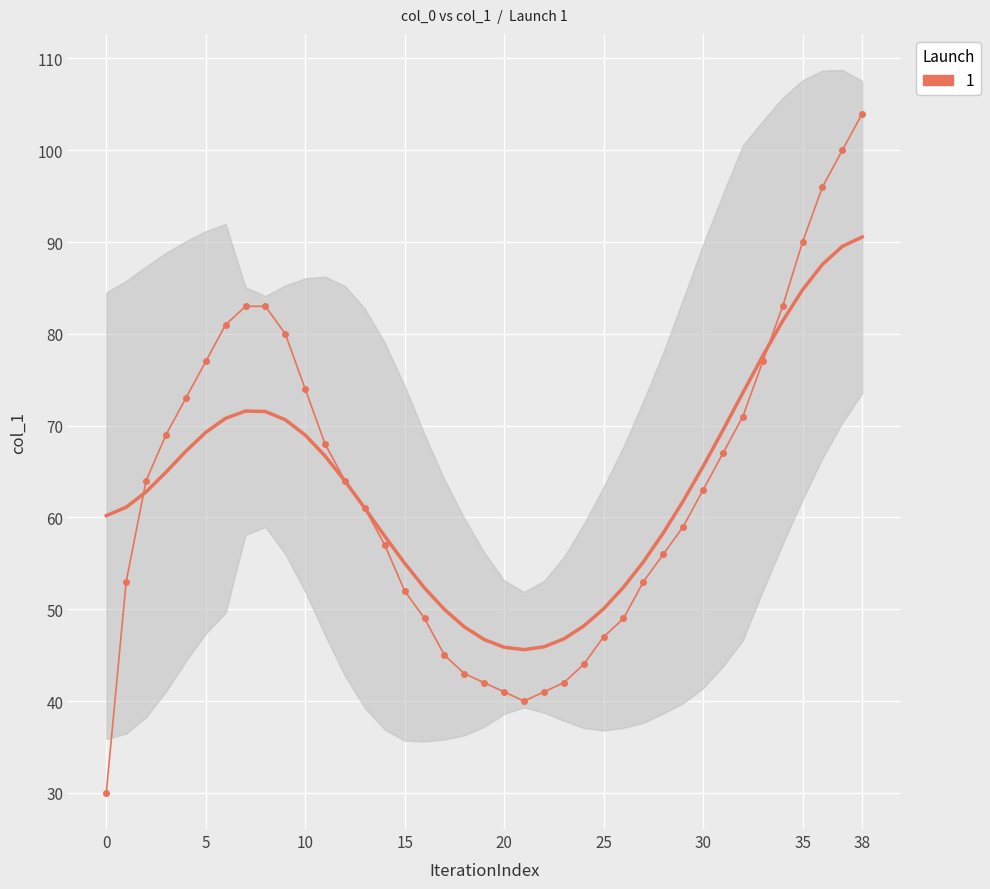

What is the maximum value shown in the chart?

104